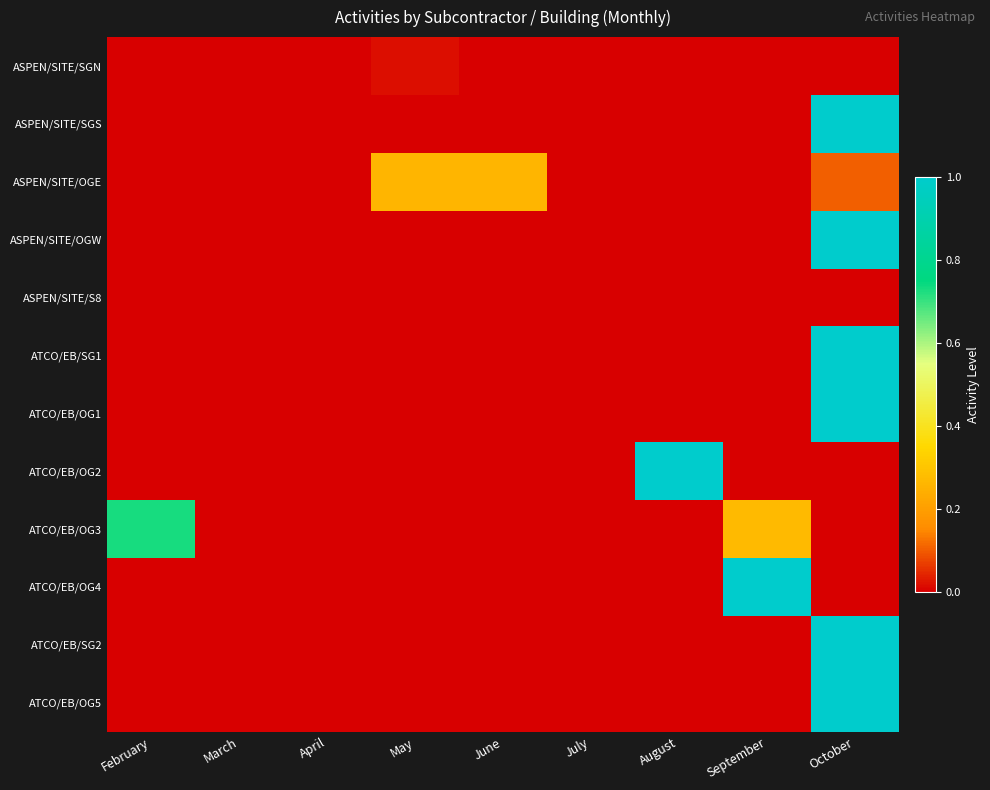

At July, list the series in order from smallest to largest.

ASPEN/SITE/SGN, ASPEN/SITE/SGS, ASPEN/SITE/OGE, ASPEN/SITE/OGW, ASPEN/SITE/S8, ATCO/EB/SG1, ATCO/EB/OG1, ATCO/EB/OG2, ATCO/EB/OG3, ATCO/EB/OG4, ATCO/EB/SG2, ATCO/EB/OG5